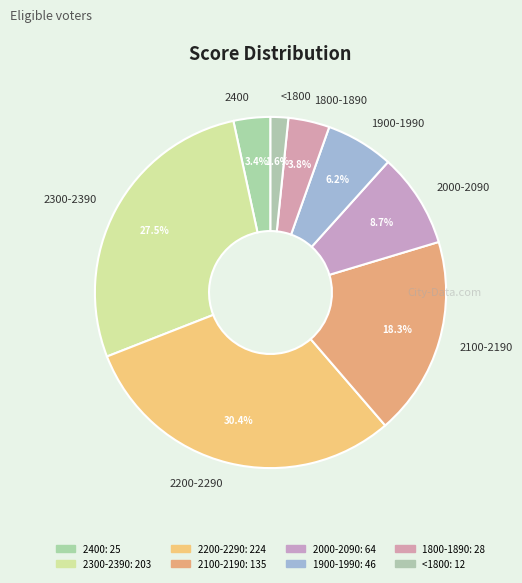

What portion of the pie excludes 2300-2390?

72.5%